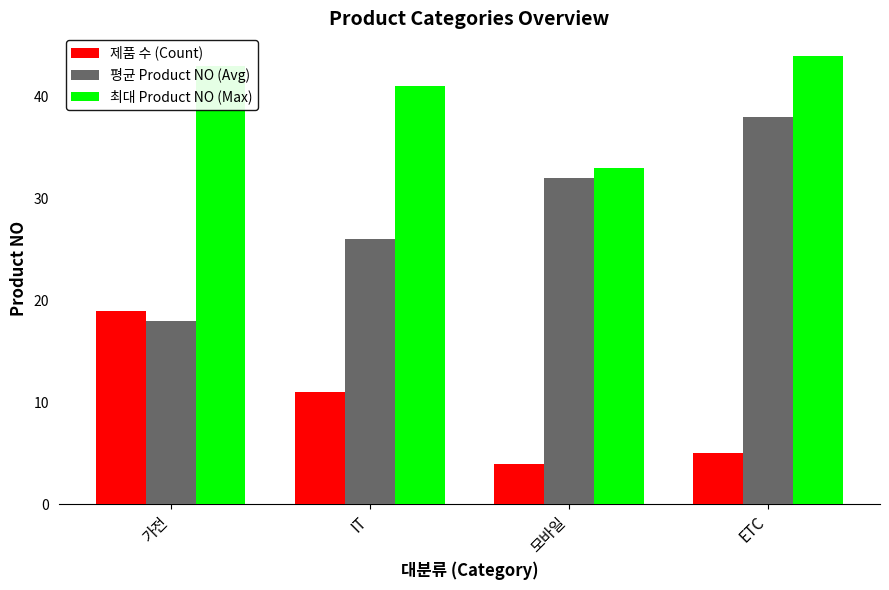

What is the sum of all 최대 Product NO (Max) values?

161